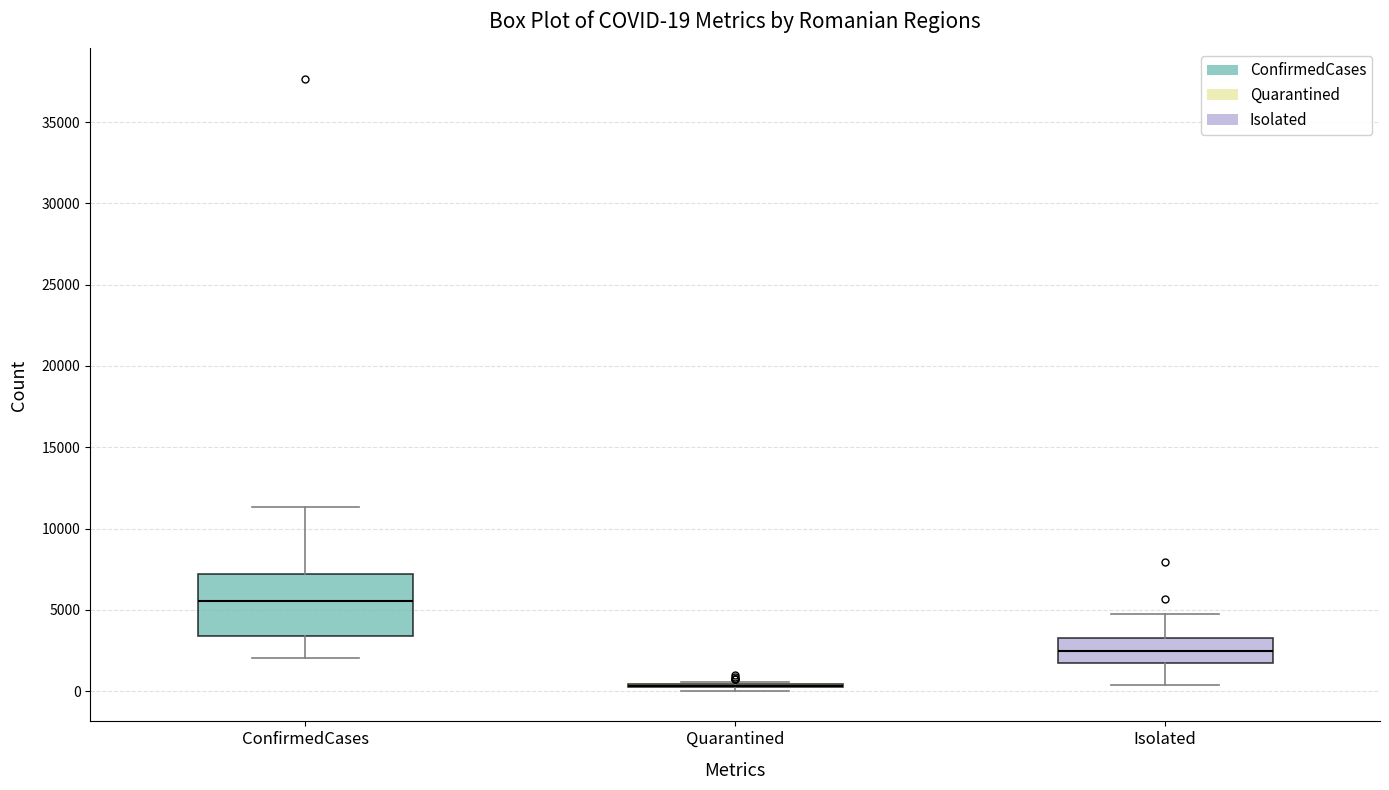

Comparing the boxes themselves (not the whiskers), which one is the tallest?

ConfirmedCases